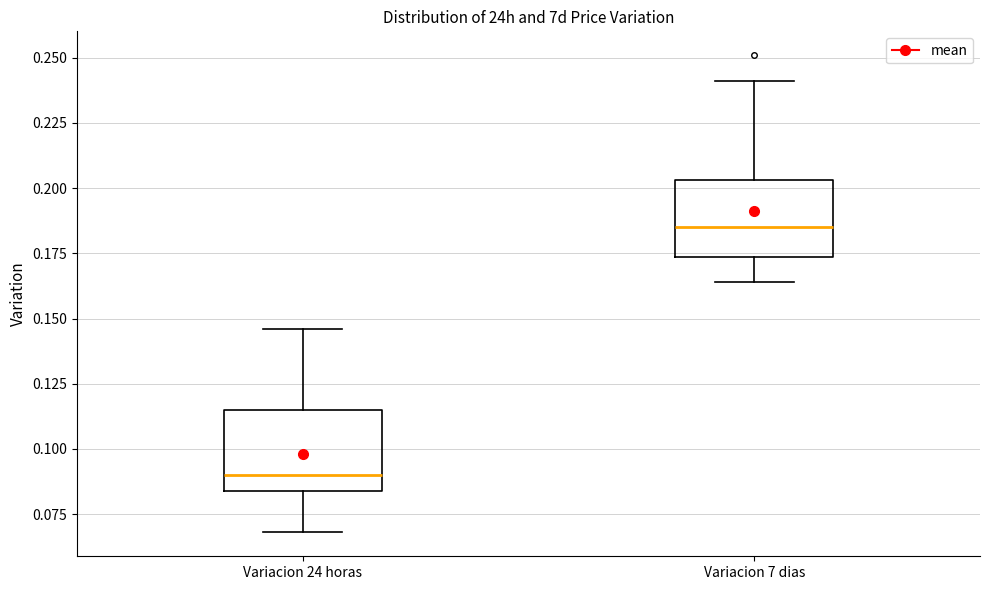

Reading left to right, transcribe this box plot: for each box, give where its median line is, the range the box spans, and where its two whiskers end, as read against the y-axis. The values are not printed on the chart, so give them approximately, as read against the axis.

Variacion 24 horas: median 0.090, box 0.085 to 0.115, whiskers 0.070 to 0.145
Variacion 7 dias: median 0.185, box 0.175 to 0.205, whiskers 0.165 to 0.240